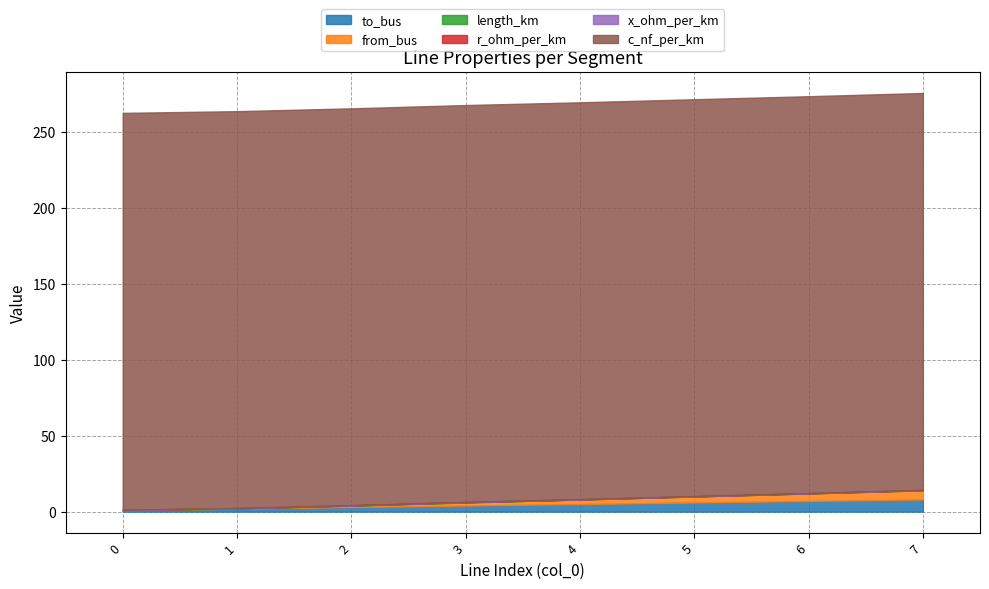

Reading left to right, extract all data points from this chart.

to_bus: 1.0	2.0	3.0	4.0	5.0	6.0	7.0	8.0
from_bus: 0.0	0.0	1.0	2.0	3.0	4.0	5.0	6.0
length_km: 0.0	0.2	0.0	0.2	0.0	0.0	0.0	0.1
r_ohm_per_km: 0.1	0.1	0.1	0.1	0.1	0.1	0.1	0.1
x_ohm_per_km: 0.1	0.1	0.1	0.1	0.1	0.1	0.1	0.1
c_nf_per_km: 261.0	261.0	261.0	261.0	261.0	261.0	261.0	261.0